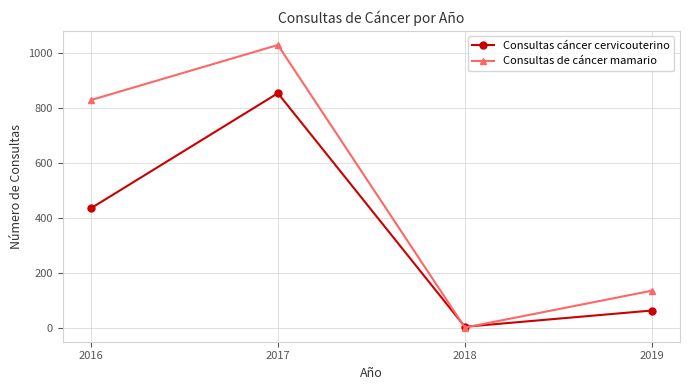

Which series has the widest spread of values?

Consultas de cáncer mamario